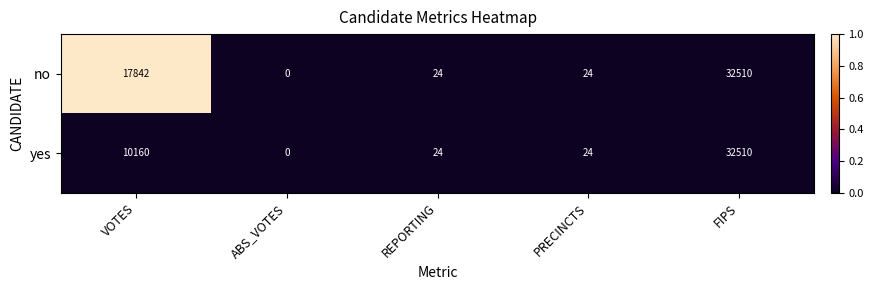

Count the number of data series in this chart.

2